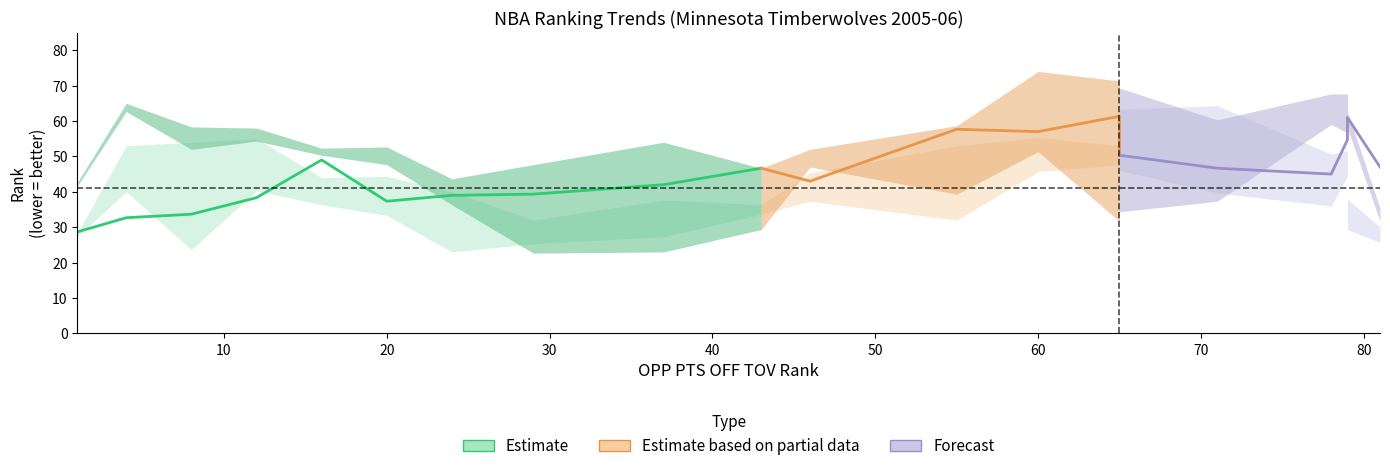

In TM_TOV_PCT_RANK, how many points are higher than both neighbors (excluding endpoints)?

4